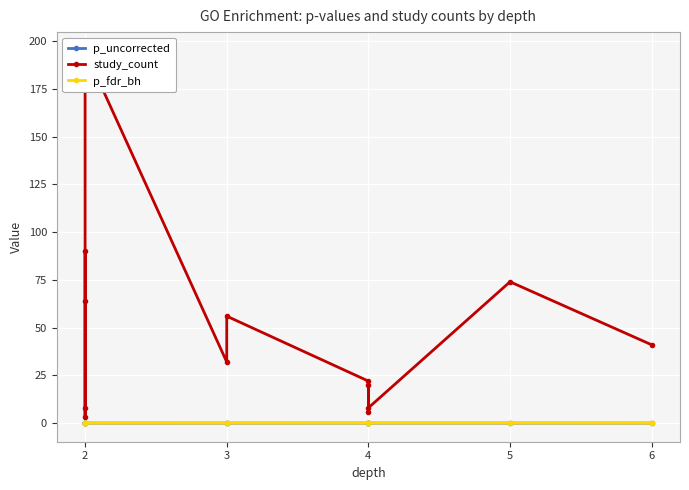

Reading left to right, what are all the values shown in this chart?

p_uncorrected: 0.0	0.0	0.0	0.0	0.0	0.0	0.0	0.0	0.0	0.0	0.0	0.0	0.0
study_count: 90.0	64.0	8.0	3.0	195.0	32.0	56.0	22.0	6.0	20.0	8.0	74.0	41.0
p_fdr_bh: 0.0	0.0	0.0	0.0	0.0	0.0	0.0	0.0	0.0	0.0	0.0	0.0	0.0